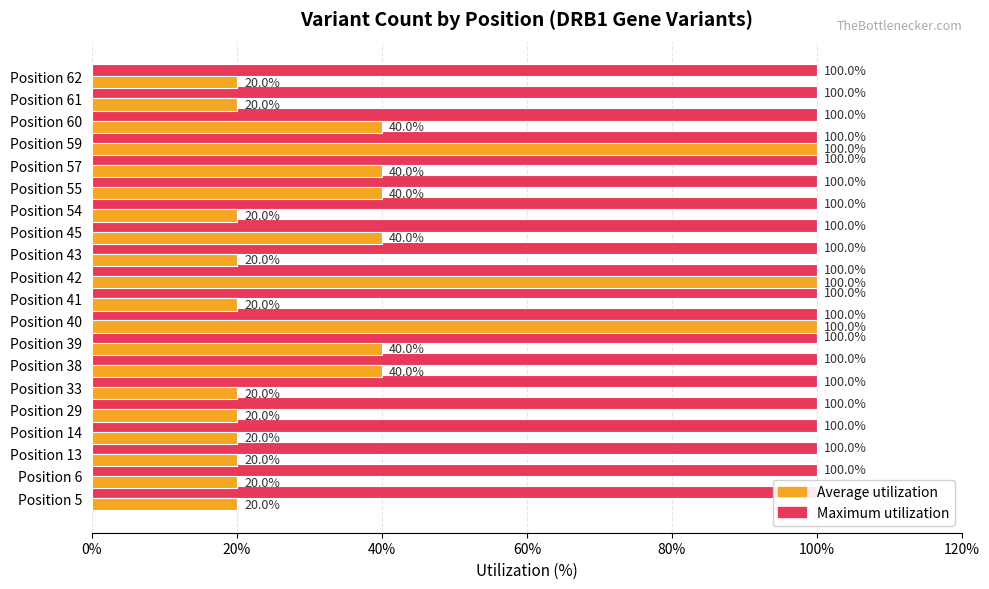

True or false: Maximum utilization has a value of 1.0 at 0%.

False